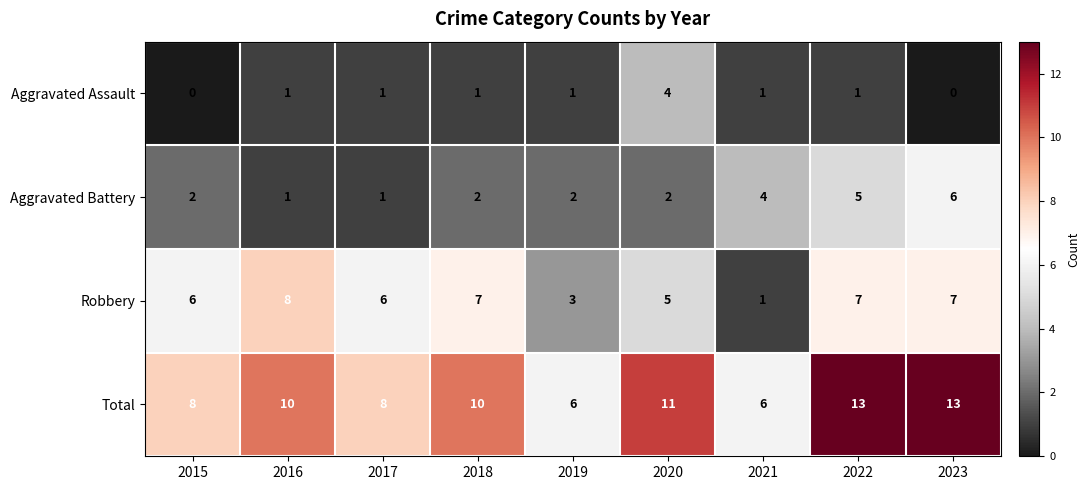

List the series in order of their overall mean, highest first.

Total, Robbery, Aggravated Battery, Aggravated Assault